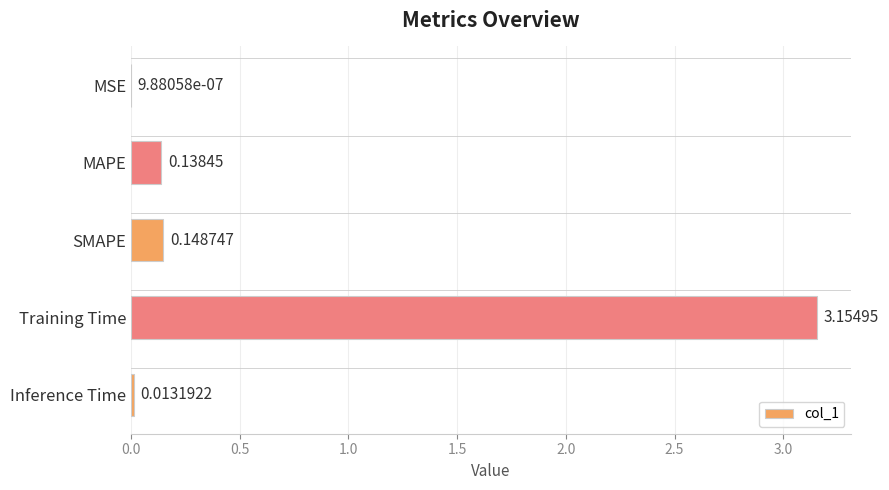

How many categories are shown in the chart?

5